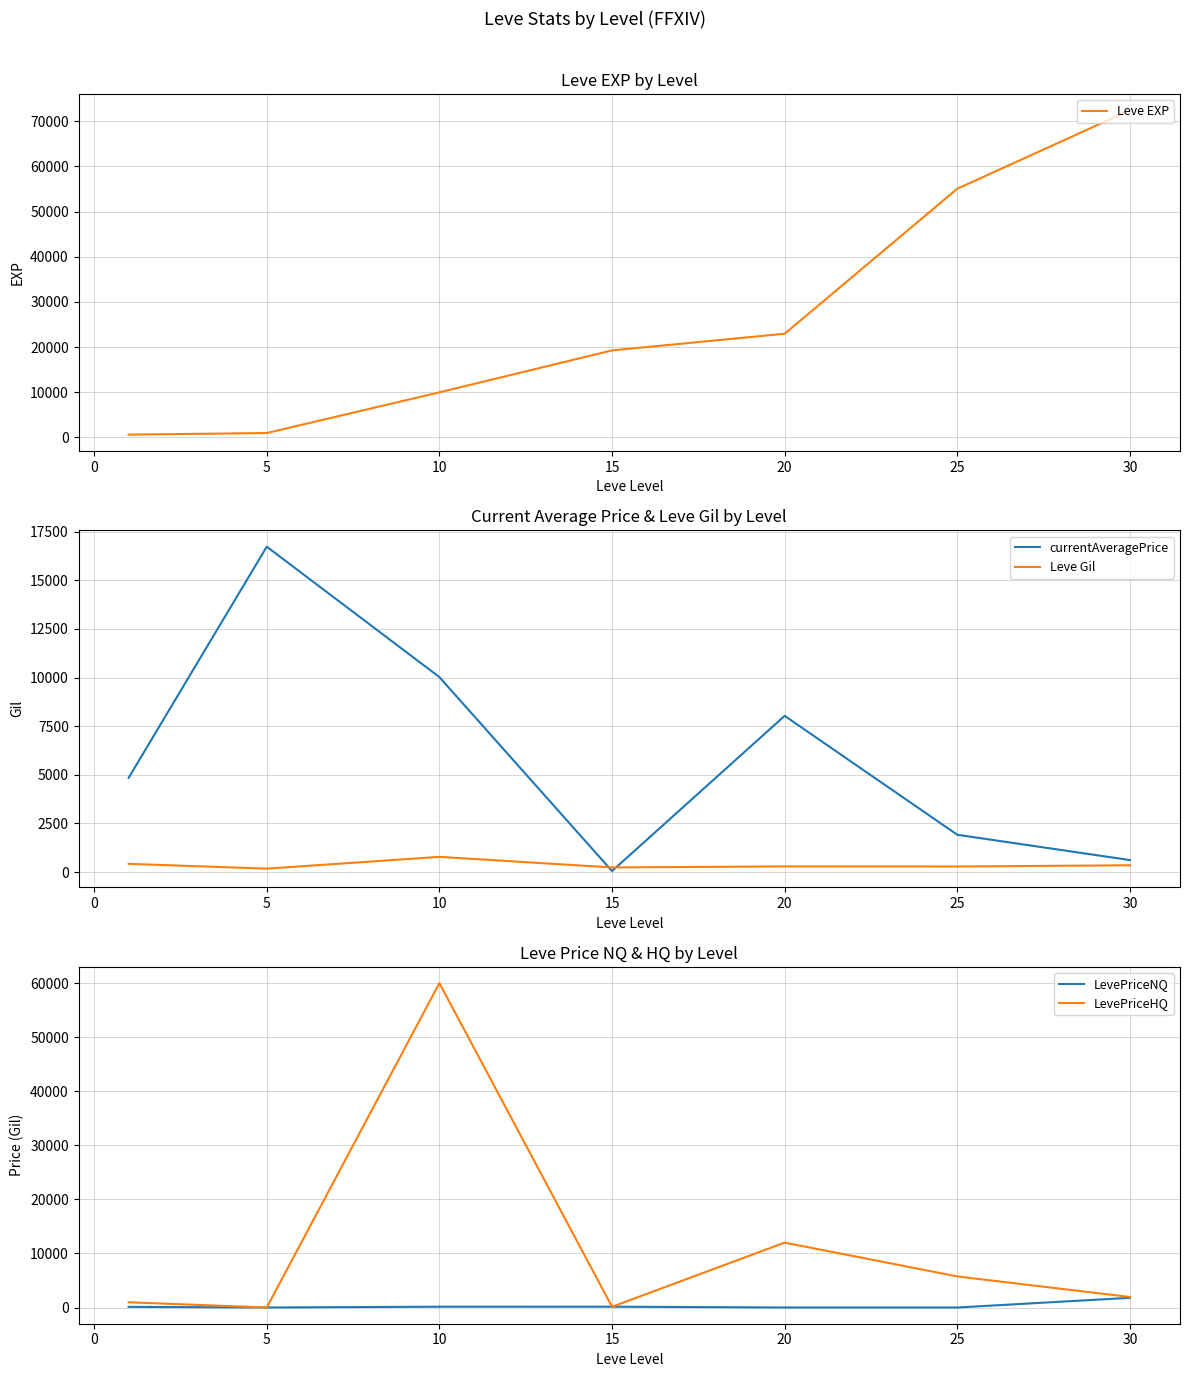

What is the highest value of the Leve EXP series?

72430